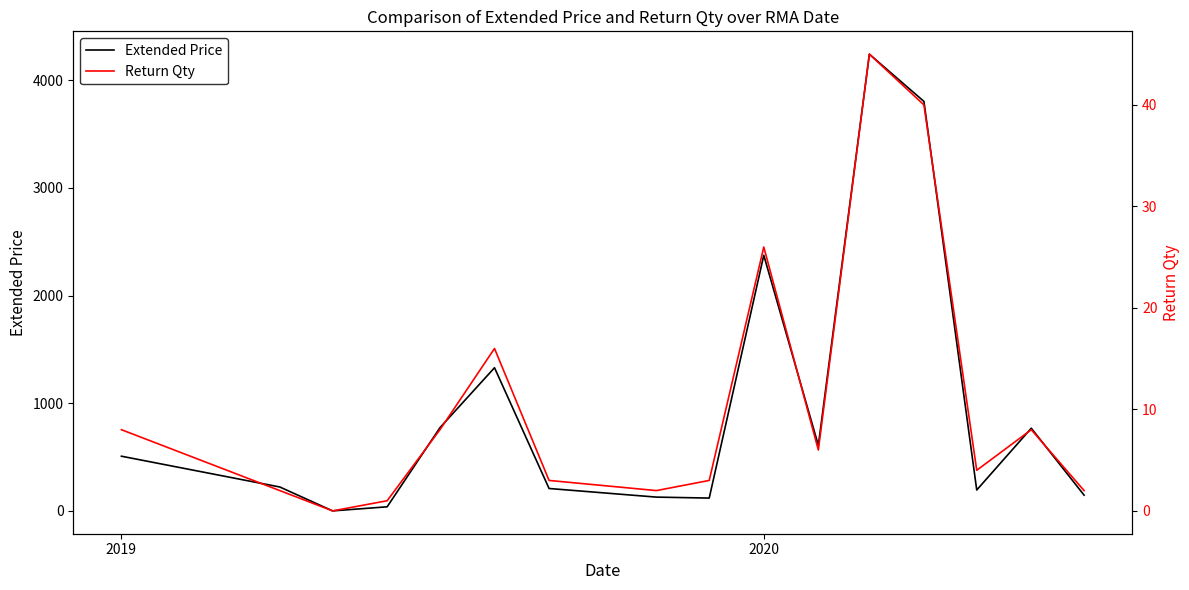

Where is Extended Price nearest to the value 2121?

2020